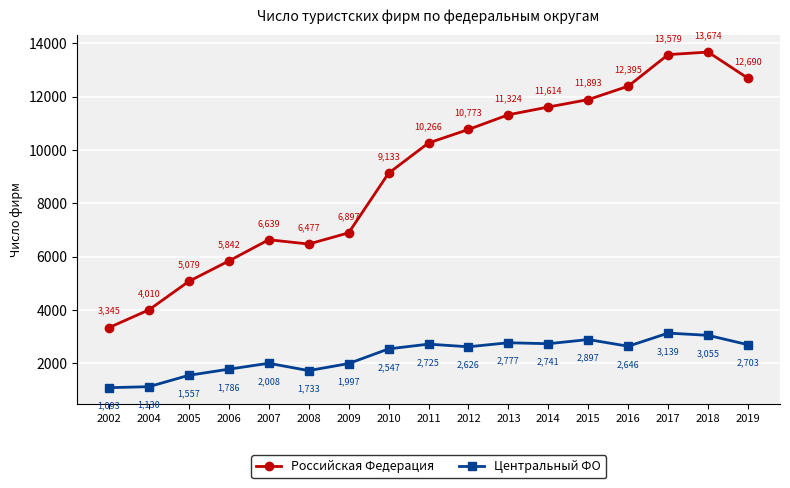

What is the difference between the Центральный ФО values at 2005 and 2011?

1168